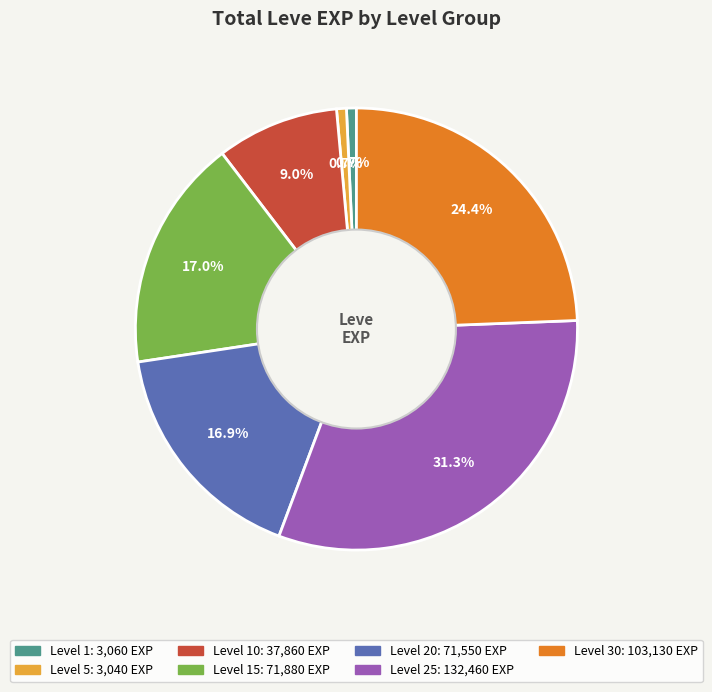

Is there any slice that represents more than half of the pie?

No